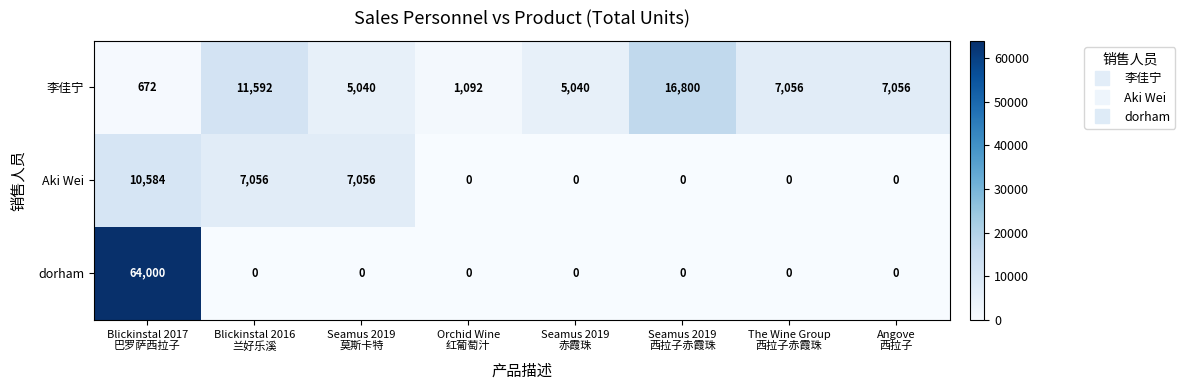

Which series has the largest total across all categories?

dorham